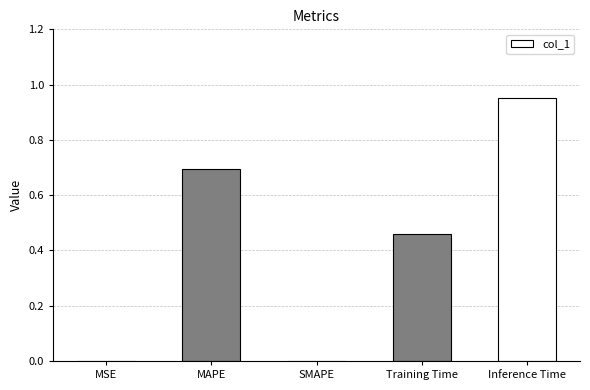

At which category does the chart reach its peak across all series?

Inference Time